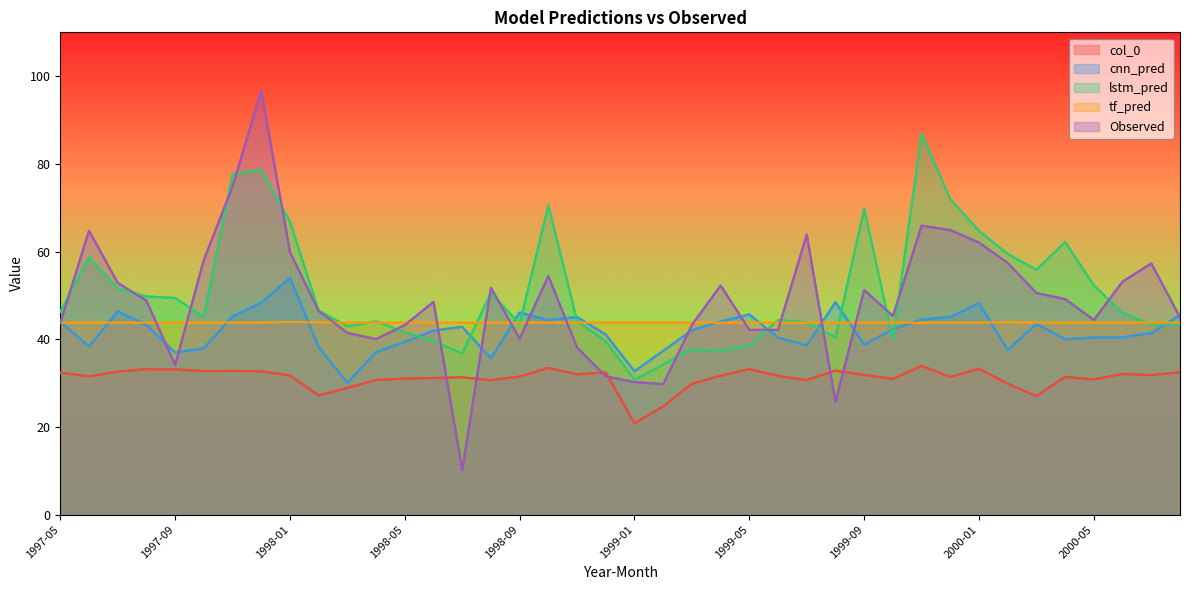

In tf_pred, how many points are higher than both neighbors (excluding endpoints)?

2